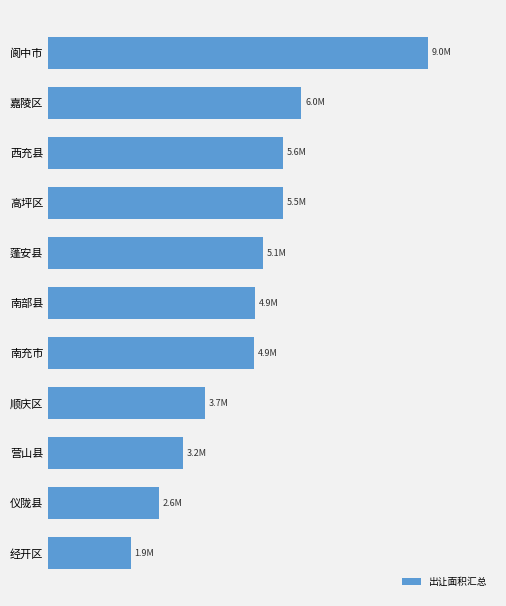

How many distinct data groups are displayed?

1